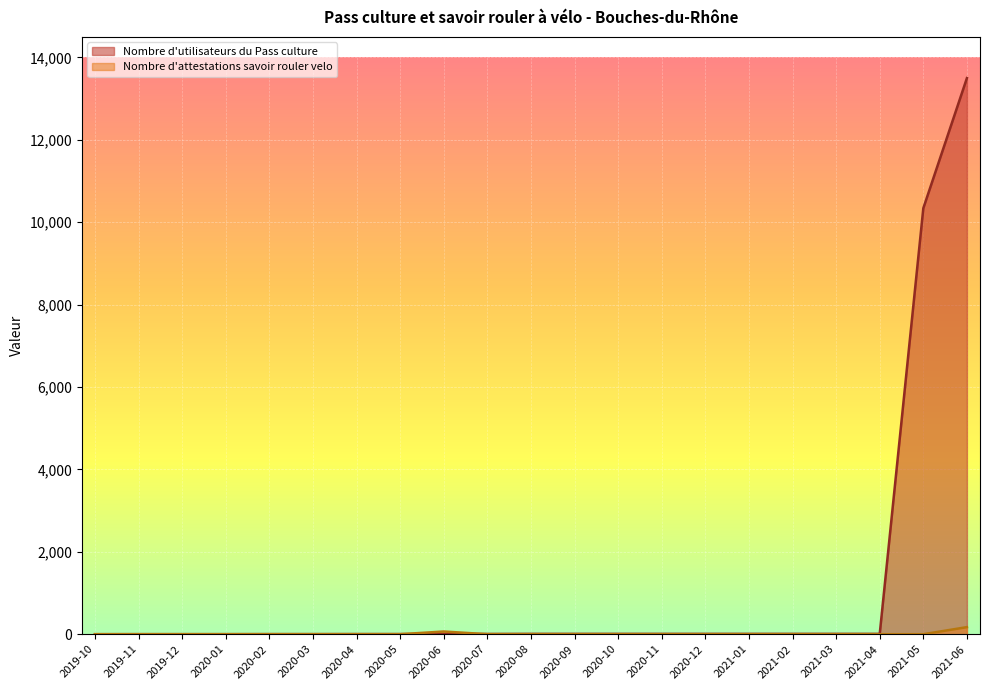

What are all the series names shown in the legend?

Nombre d'utilisateurs du Pass culture, Nombre d'attestations savoir rouler velo